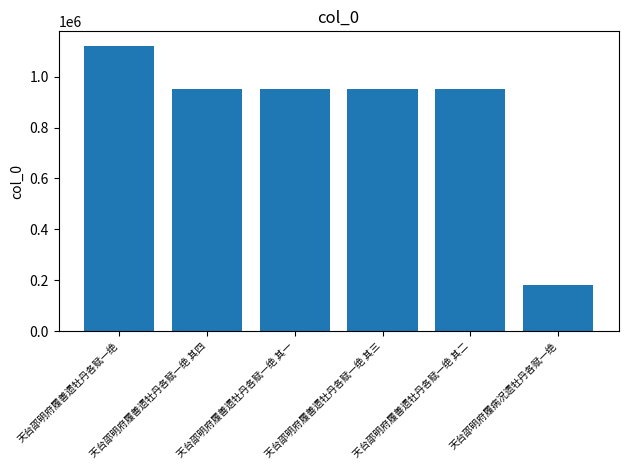

Approximately how many times larger is the value at 天台邵明府履善遗牡丹各赋一绝 其三 compared to 天台邵明府履病况遗牡丹各赋一绝?

5.2